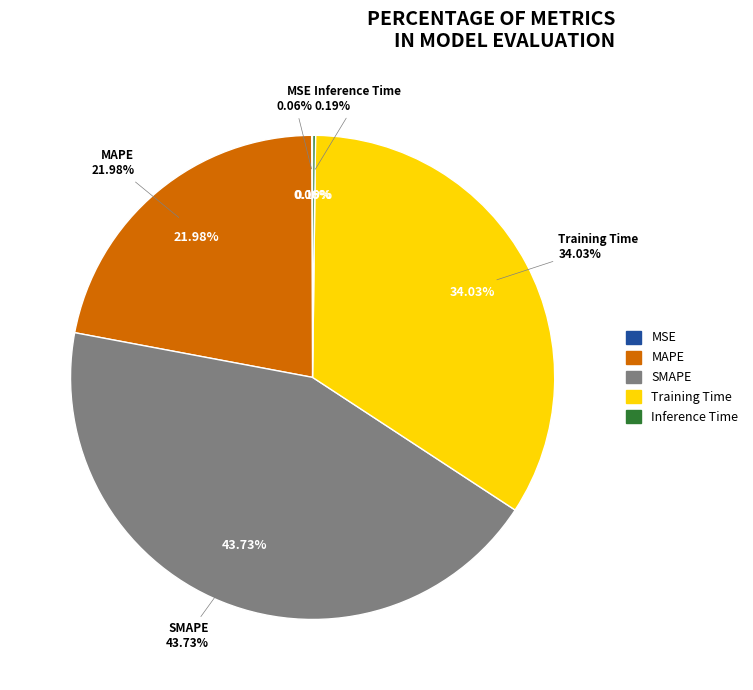

Does Inference Time represent more than half of the total?

No